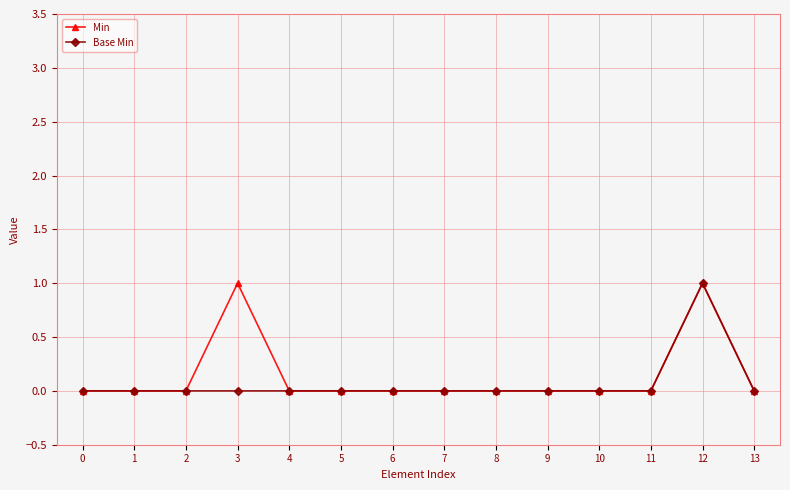

Which series has the largest total across all categories?

Min